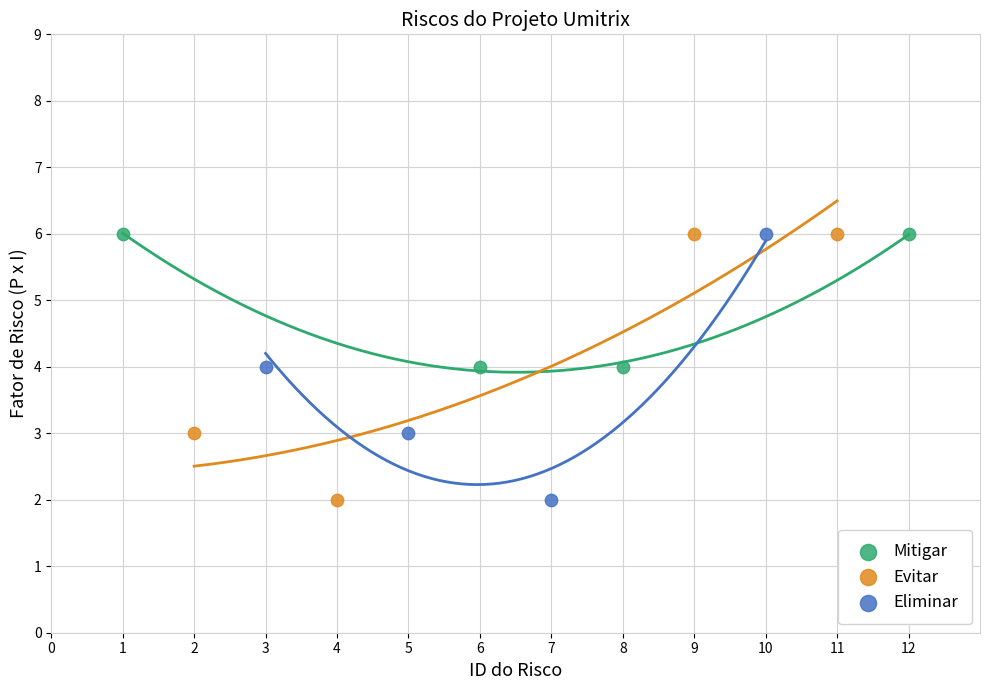

What are all the series names shown in the legend?

Mitigar, Evitar, Eliminar